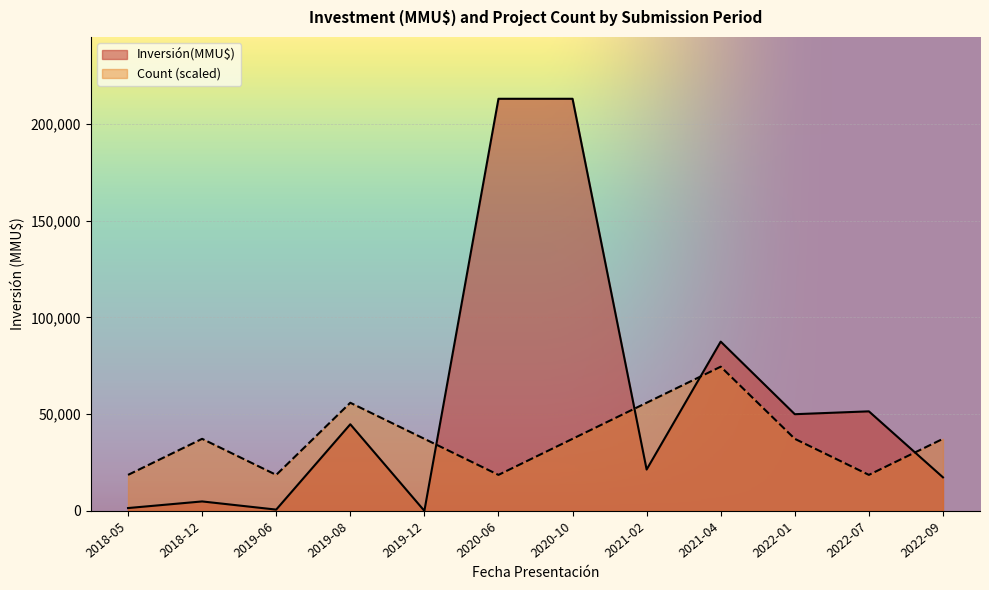

What is the sum of the Inversión(MMU$) values at 2022-09 and 2022-01?

67375.0